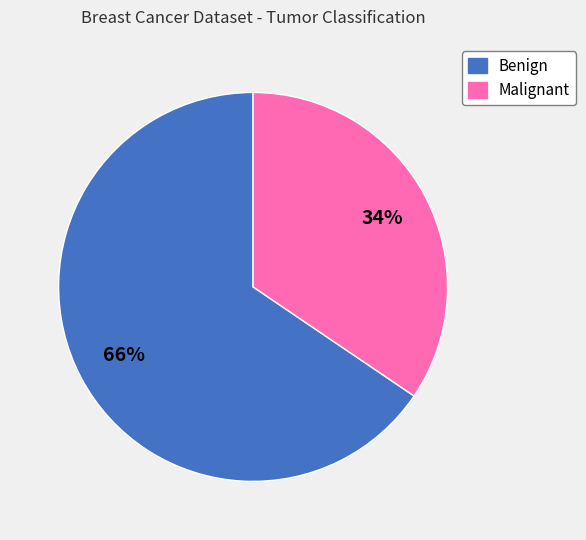

To the nearest percent, what is the average slice percentage?

50%